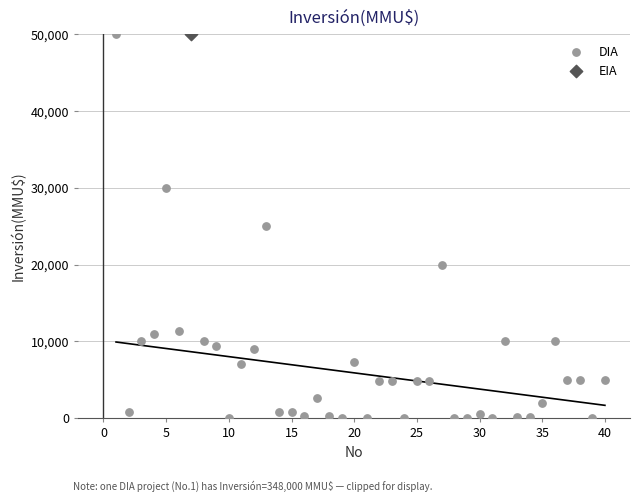

What are all the series names shown in the legend?

DIA, EIA